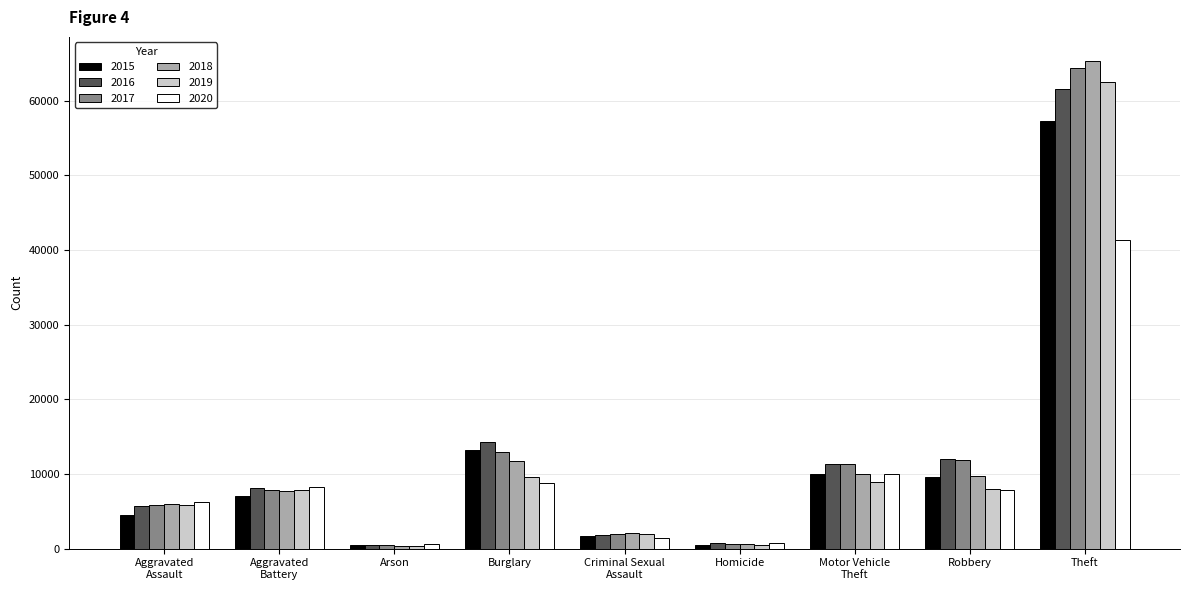

At which label does 2016 reach its peak?

Theft